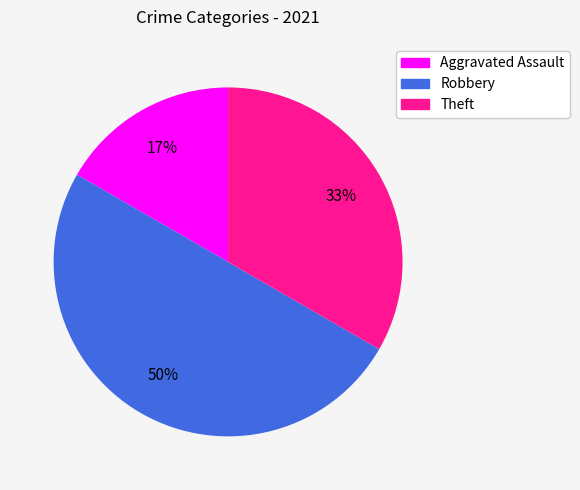

To the nearest percent, what is the average slice percentage?

33%